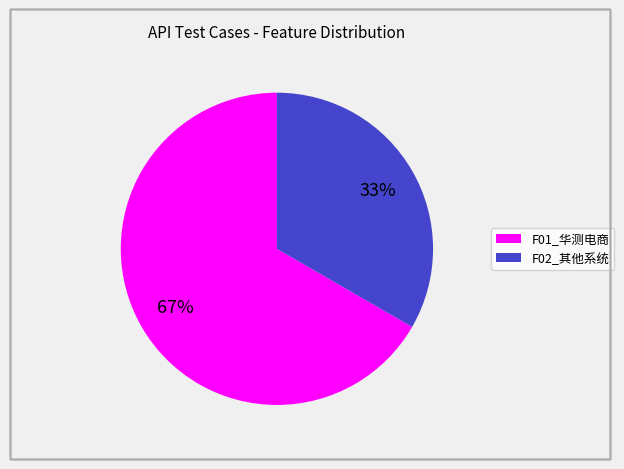

Is there a majority slice in this chart?

Yes